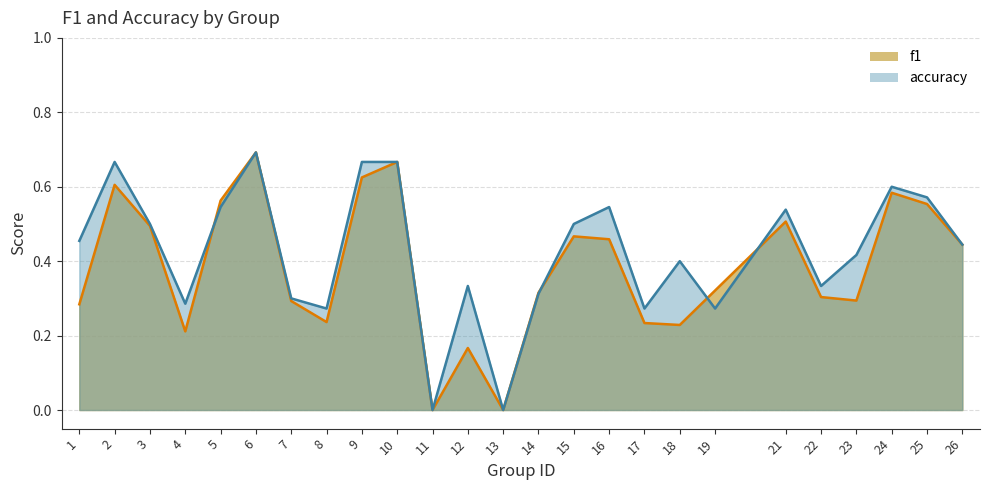

At 15, list the series in order from smallest to largest.

f1, accuracy